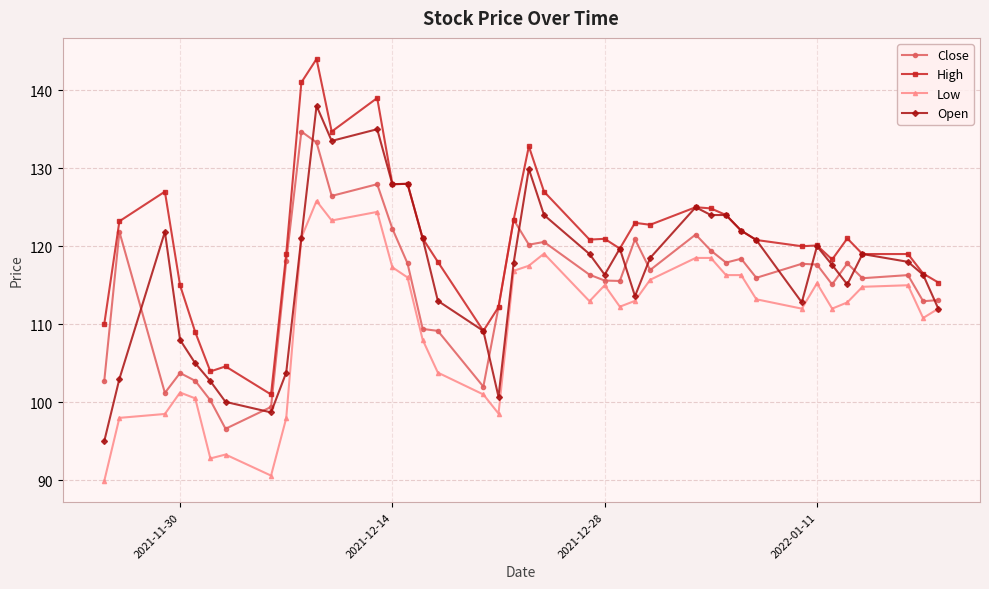

What is the value of the Low point at the 37th from the left?

114.8